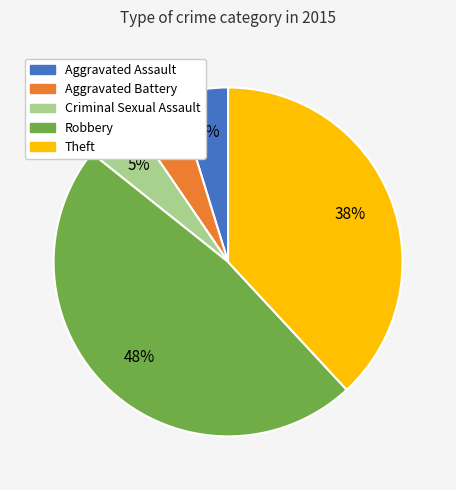

Which slice is the largest?

Robbery